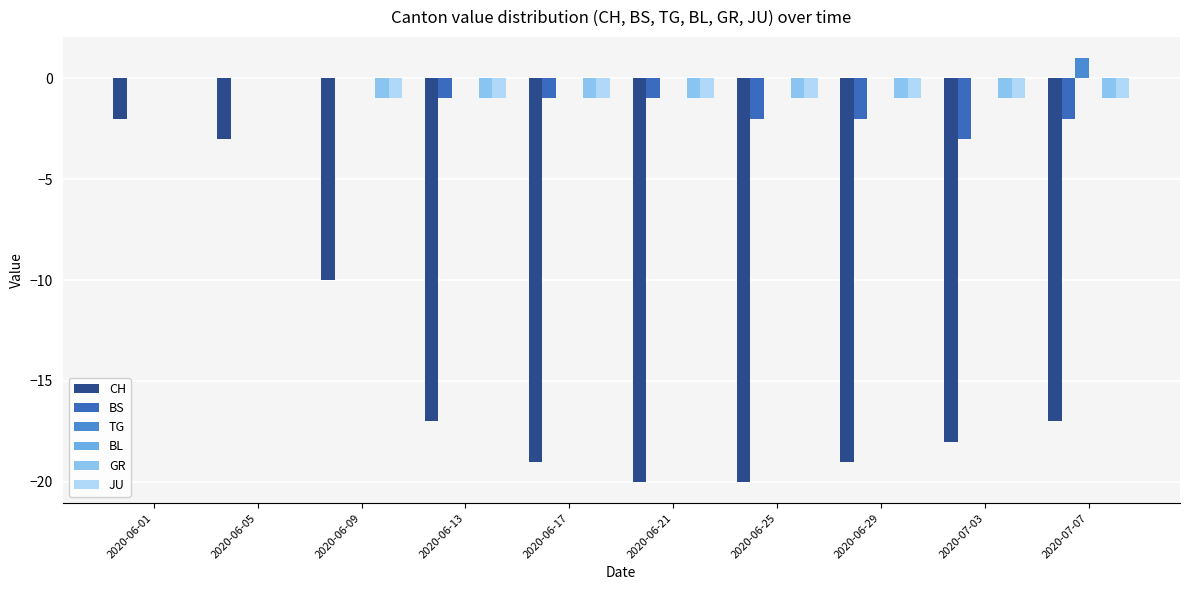

Count the number of data series in this chart.

5